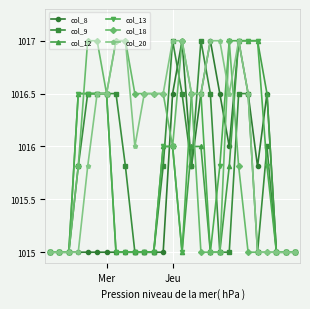

In col_20, how many points are higher than both neighbors (excluding endpoints)?

1